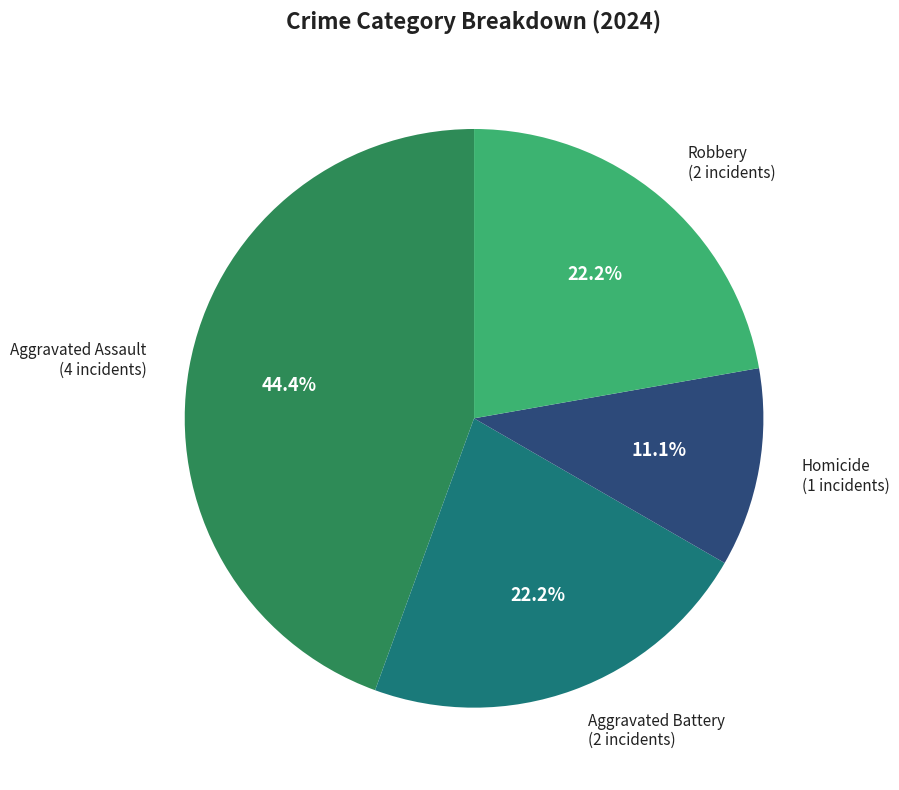

Is there a majority slice in this chart?

No